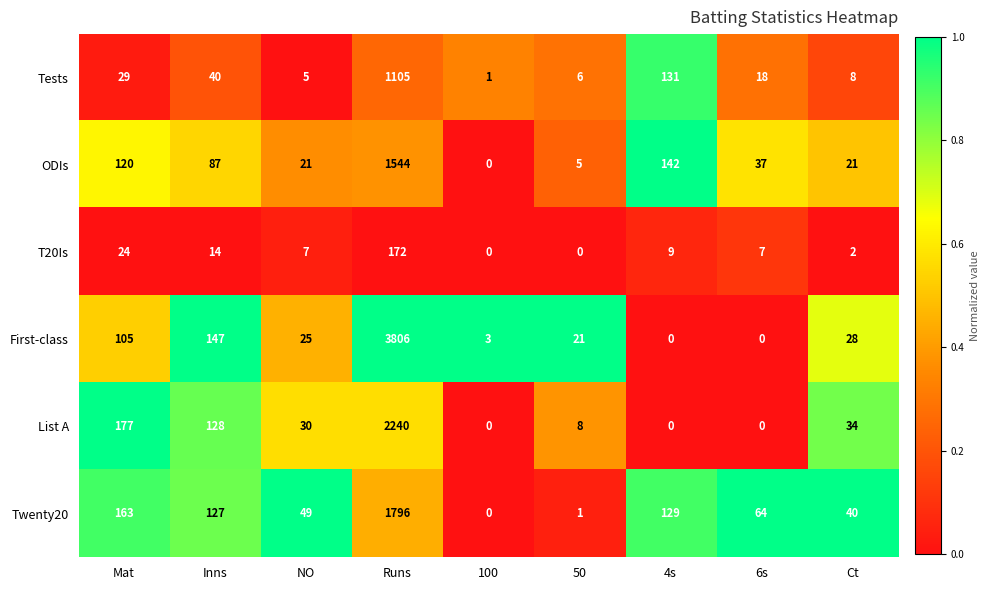

What is the total value across all series at 6s?

126